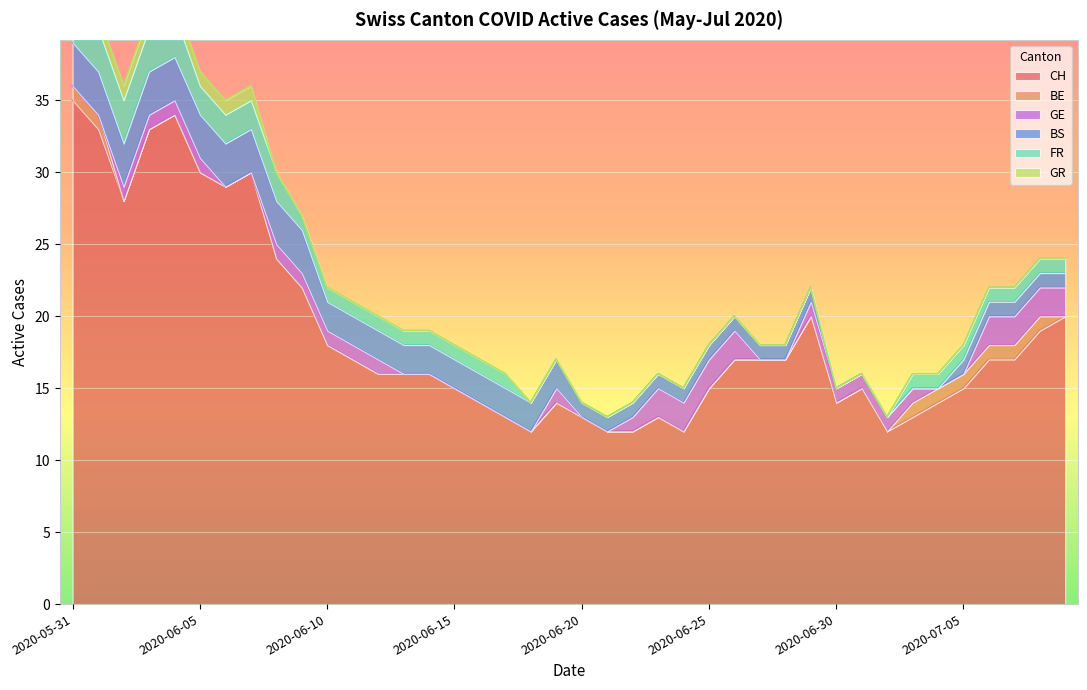

Is the value of GR at 2020-06-14 greater than the value of BS at 2020-06-05?

No